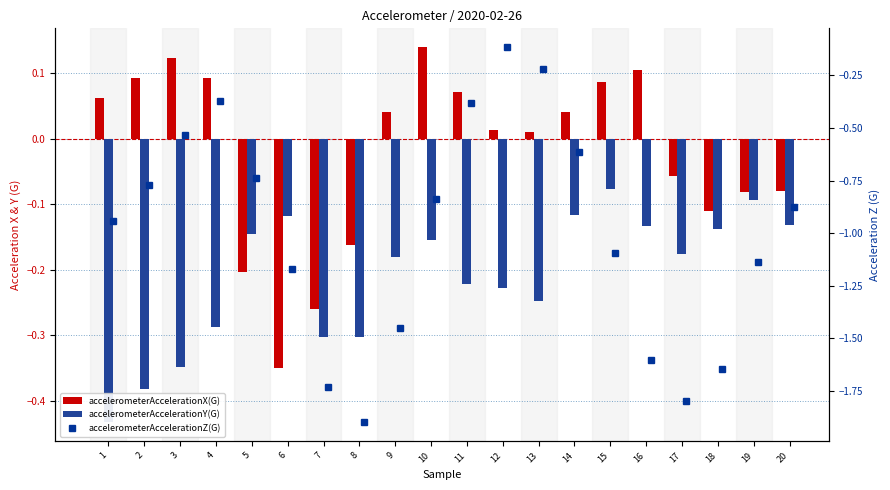

What is the maximum value shown in the chart?

0.1